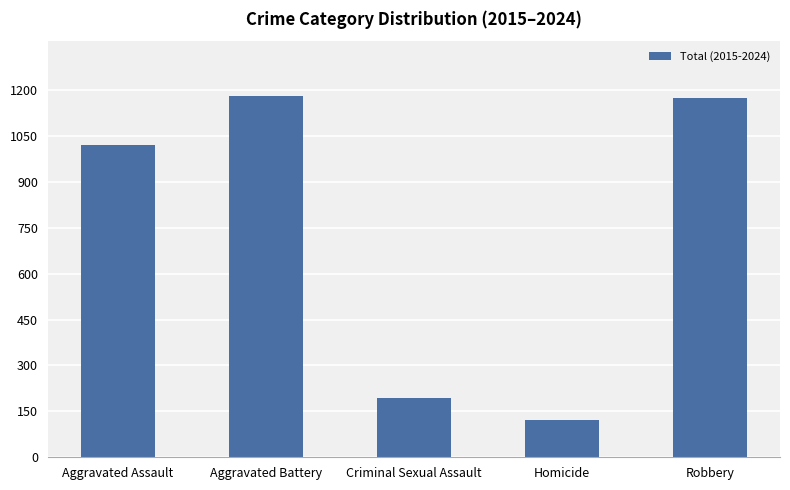

Count the number of categories in the chart.

5